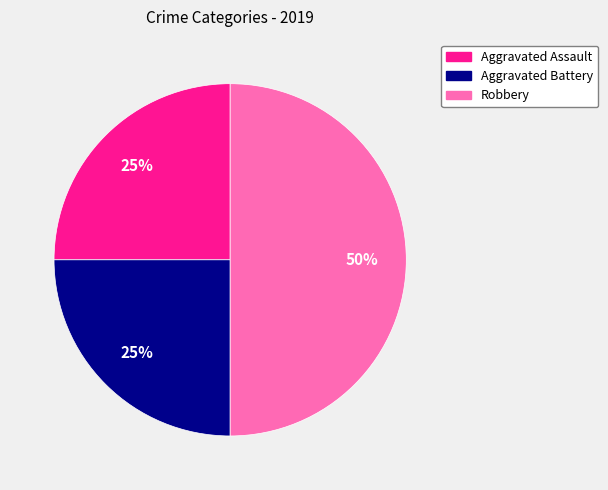

How many segments does this pie chart have?

3